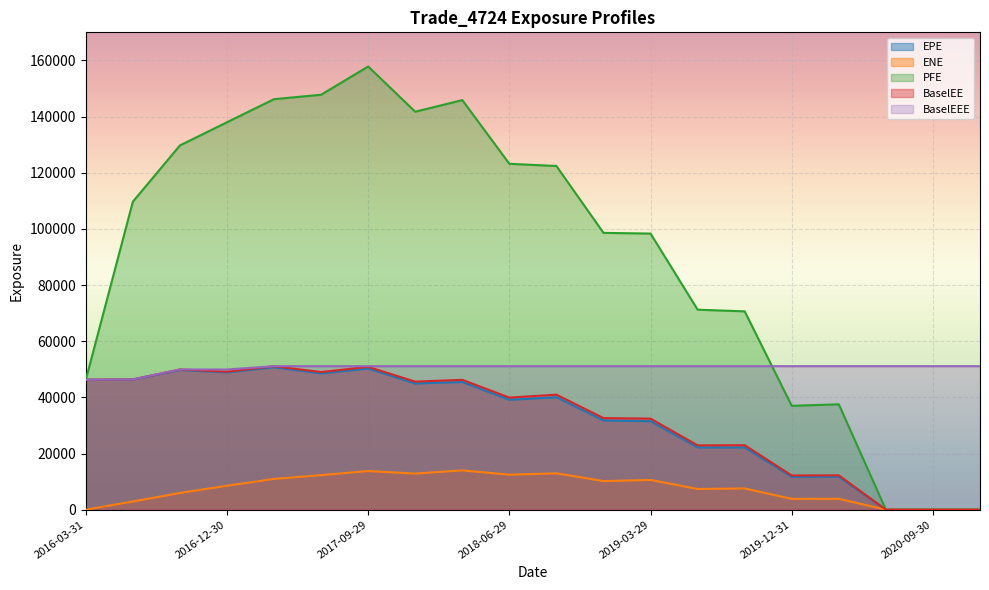

What is the sum of all ENE values?

150201.2